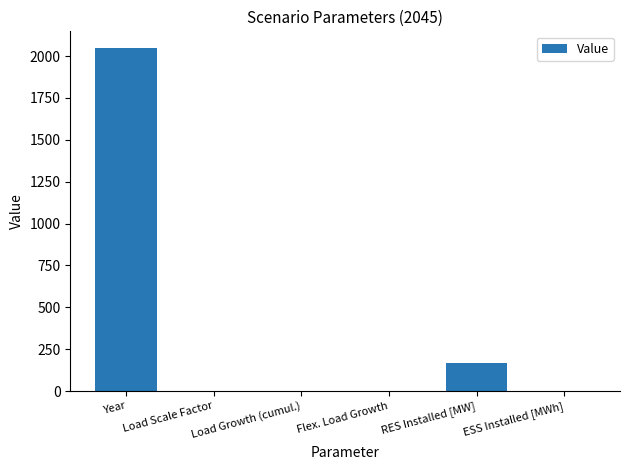

What is the change in value from Year to ESS Installed [MWh]?

-2045.0